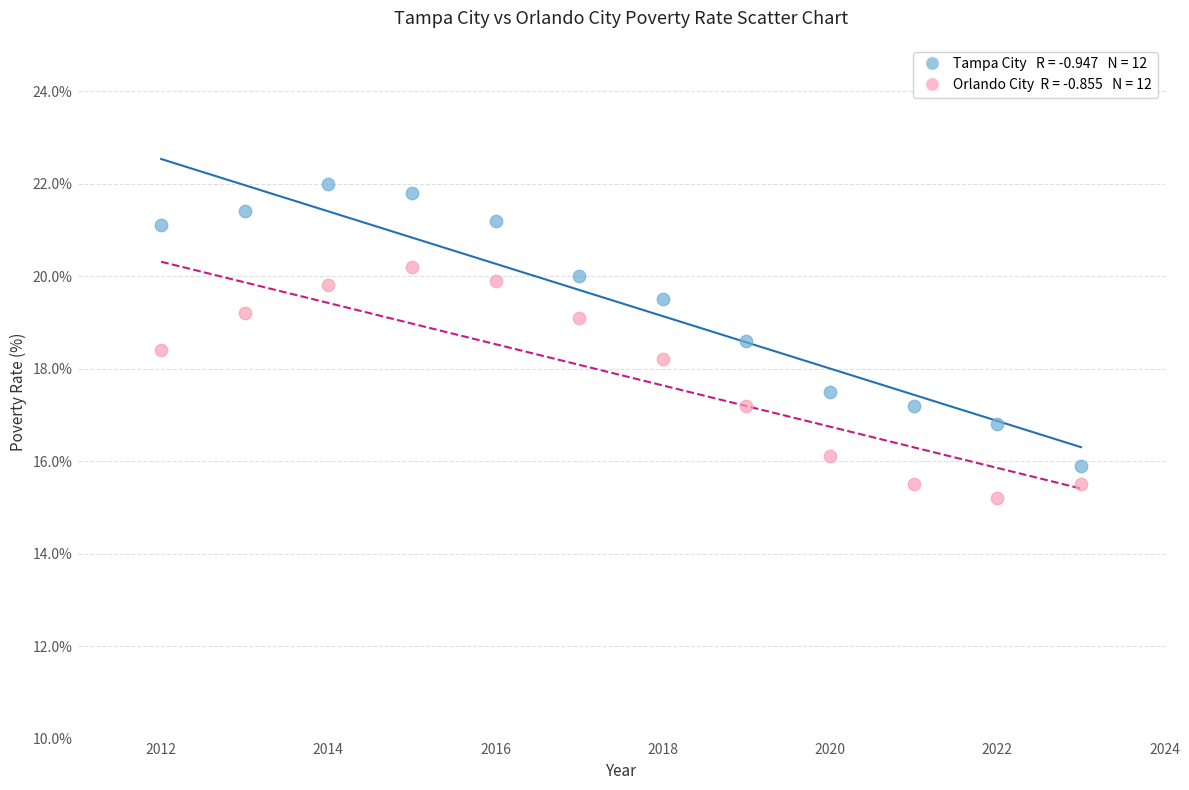

Across all data points, what is the range of X values (max minus min)?

11.0